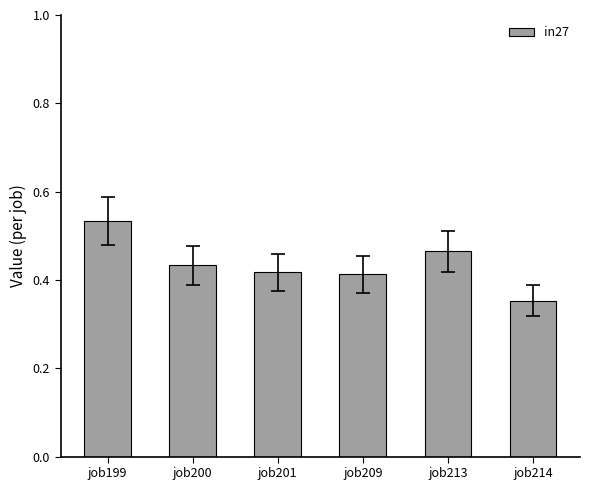

Count the values in the range 0 to 1.

6